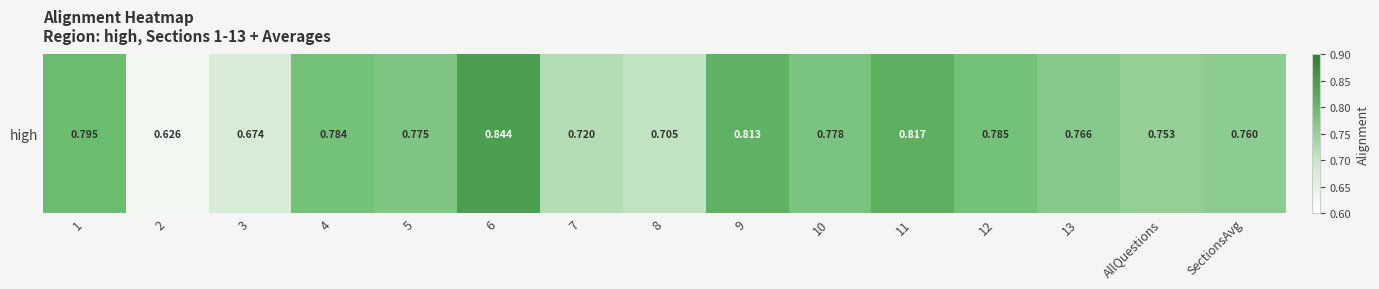

Count the number of categories in the chart.

15